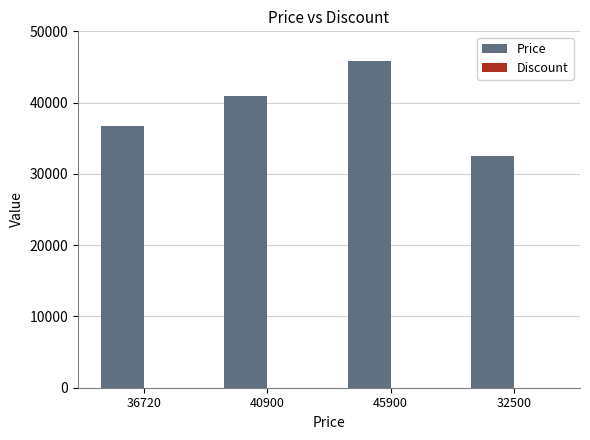

How many Price values are between 36720 and 45900?

3